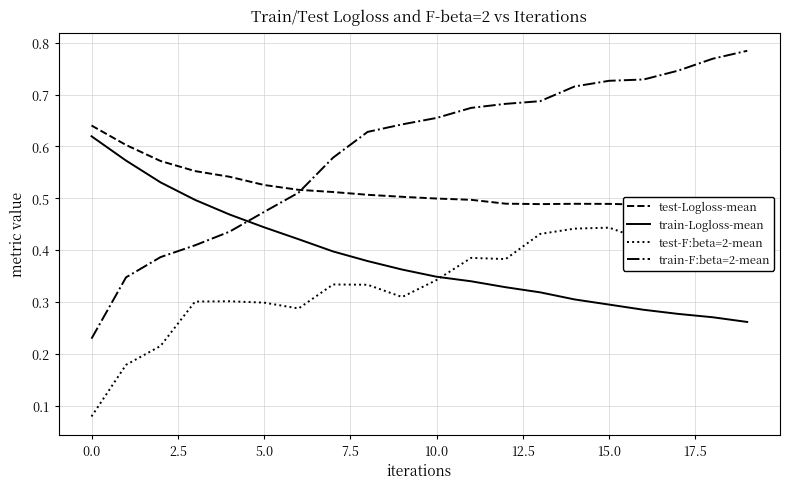

What position from the left is 16?

17